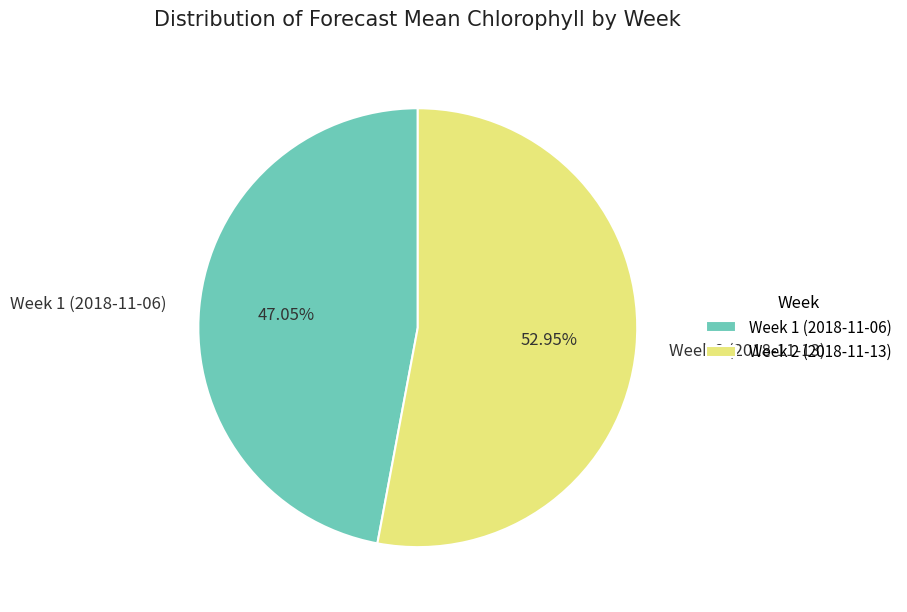

To the nearest percent, what portion does Week 2 (2018-11-13) represent?

53%